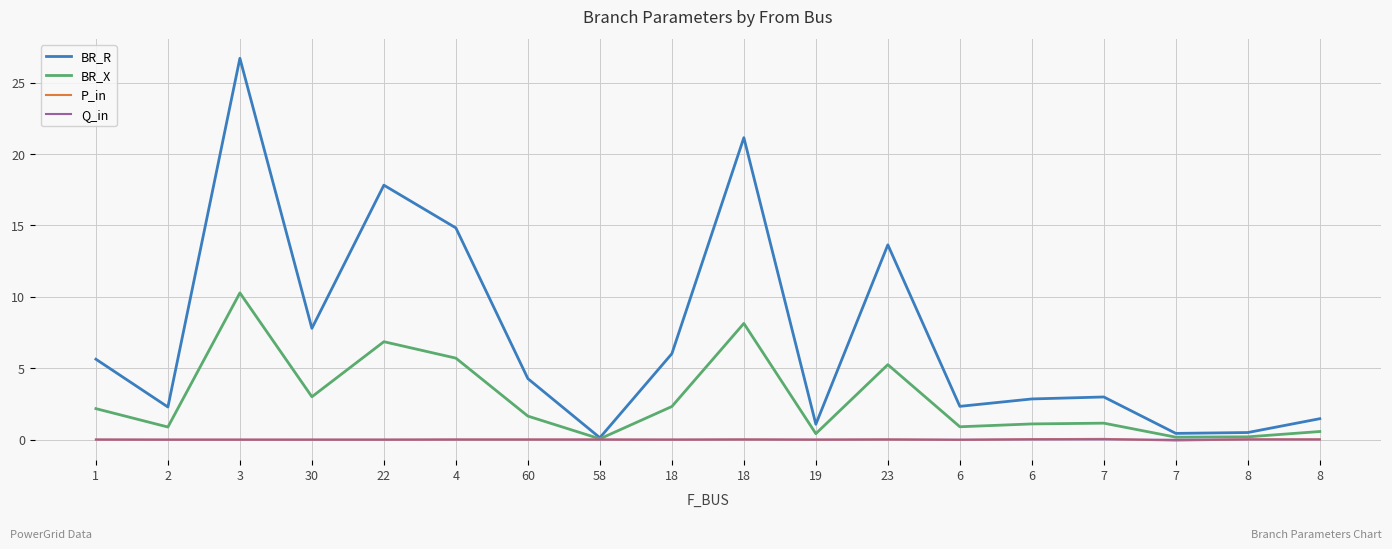

Which series has the largest total across all categories?

BR_R